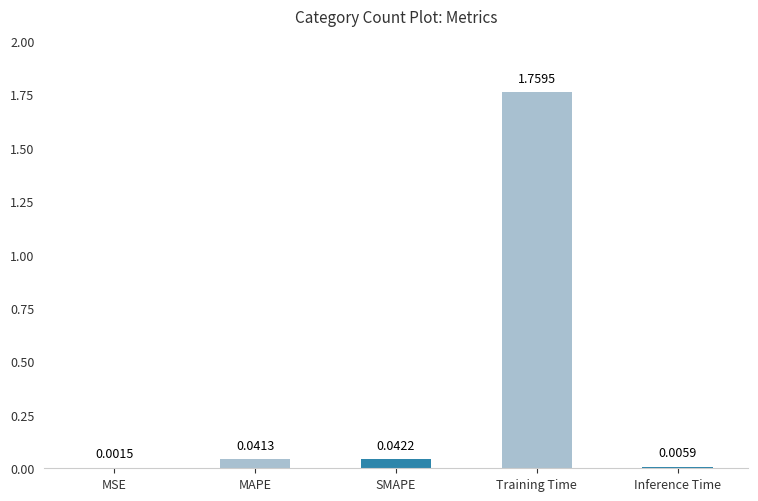

Which category has the highest value across all series?

Training Time